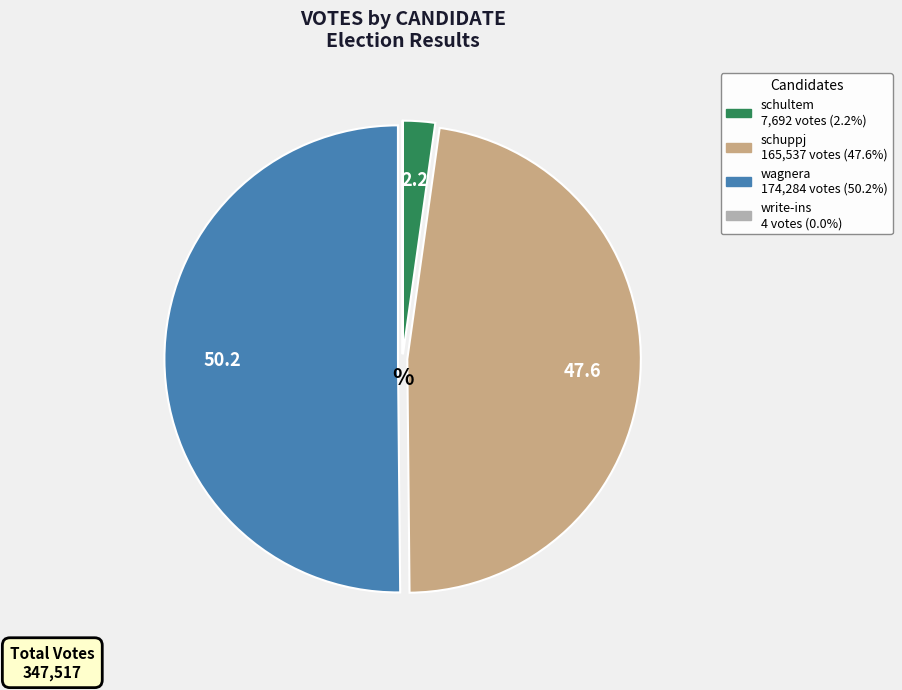

Which category accounts for the majority?

wagnera